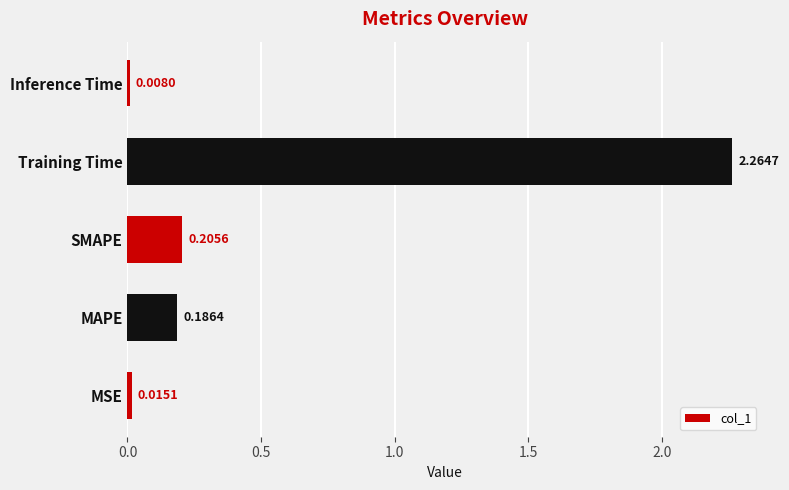

What is the sum of all values?

2.7